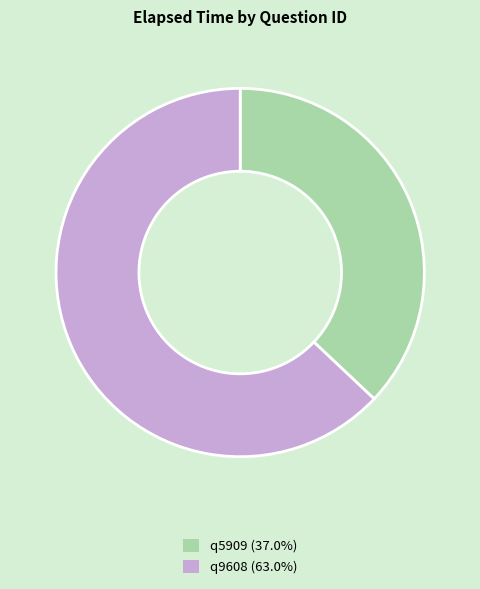

What is the majority slice?

q9608